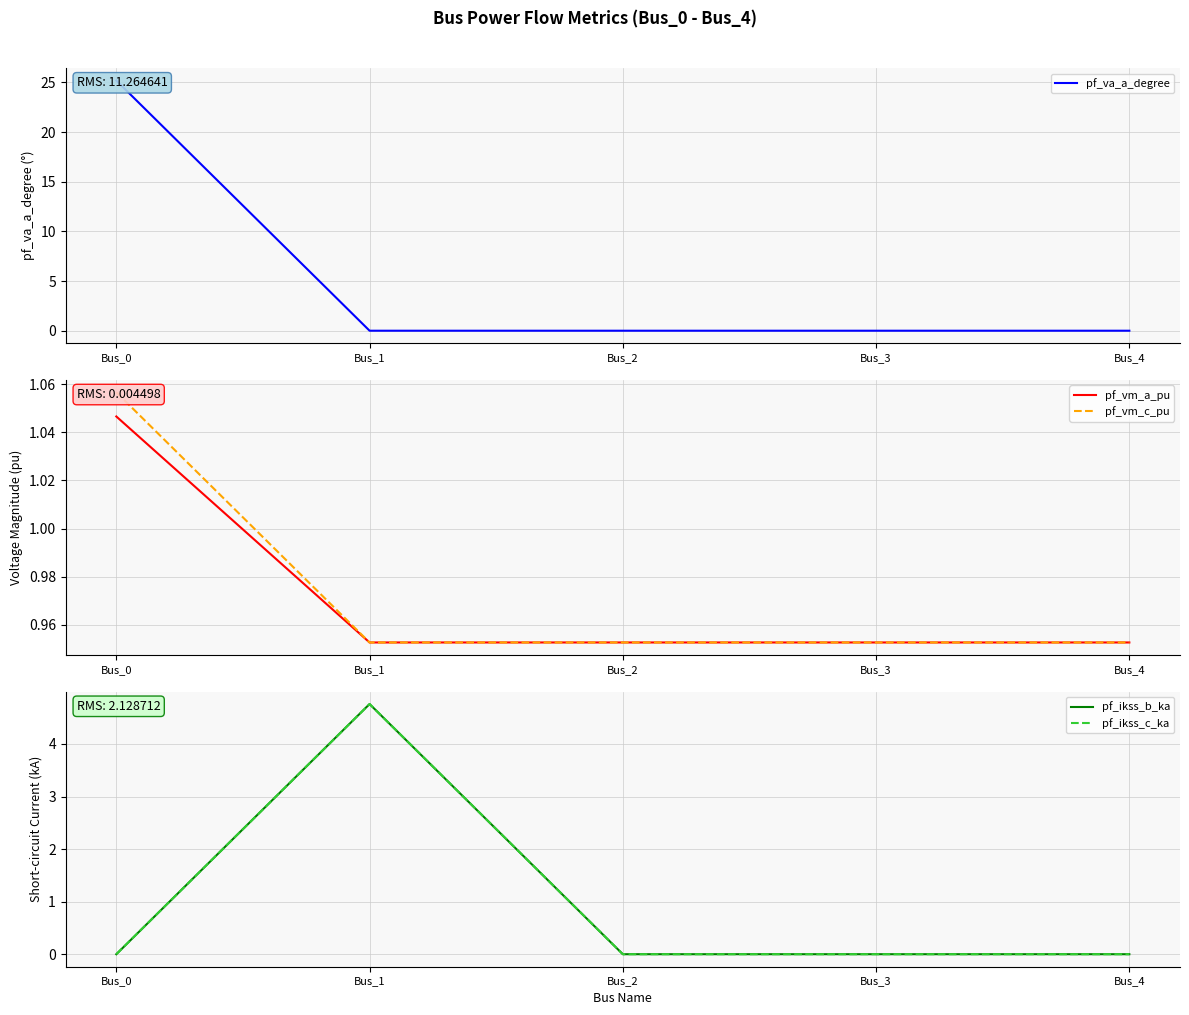

The value of pf_vm_c_pu at Bus_4 is 1.7. True or false?

False